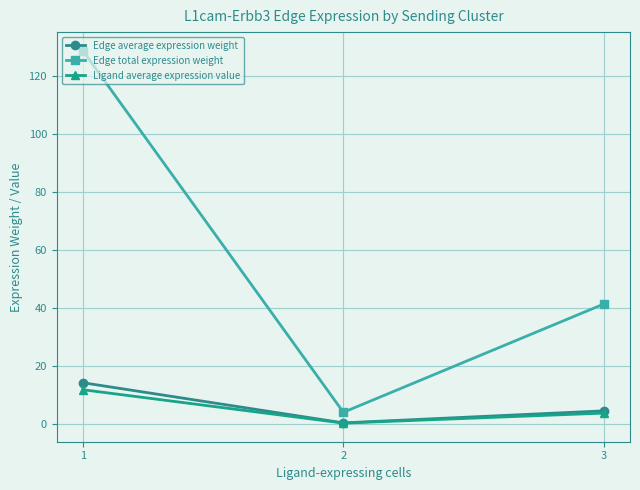

Reading left to right, what are all the values shown in this chart?

Edge average expression weight: 14.3	0.5	4.6
Edge total expression weight: 128.7	4.1	41.5
Ligand average expression value: 11.9	0.4	3.8